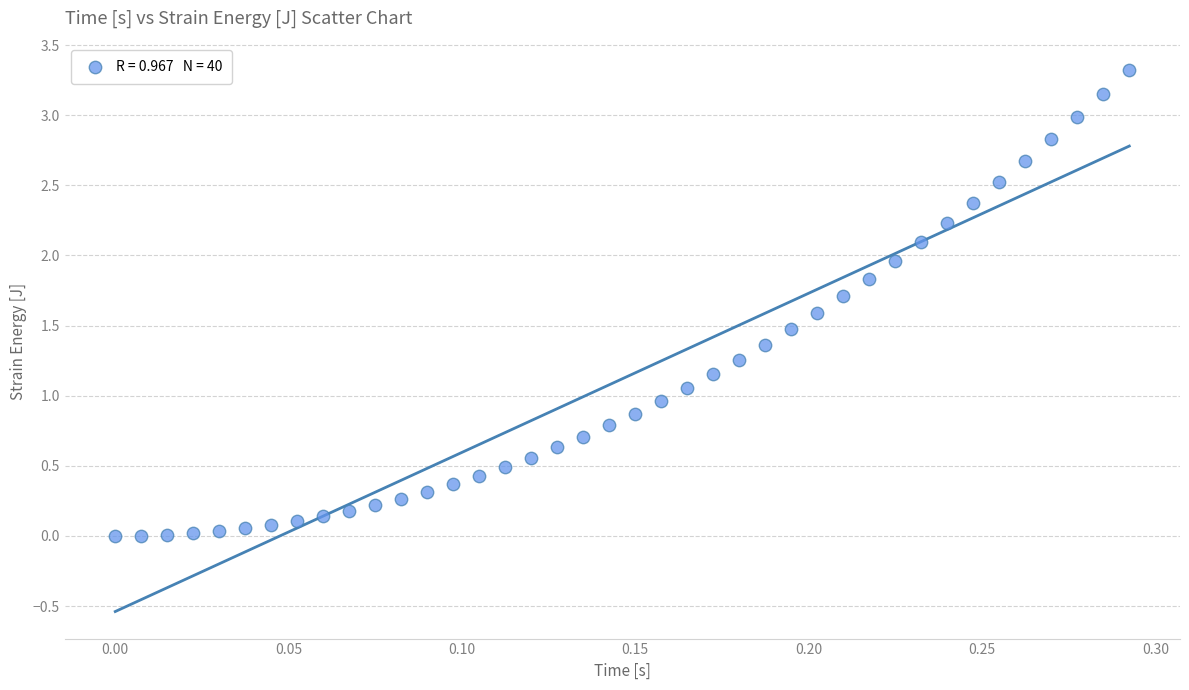

What is the range of Y values (max minus min)?

3.3